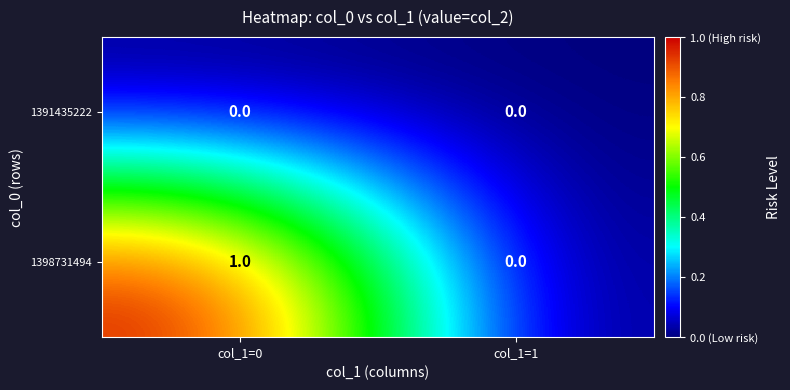

Which series has the largest total across all categories?

1398731494